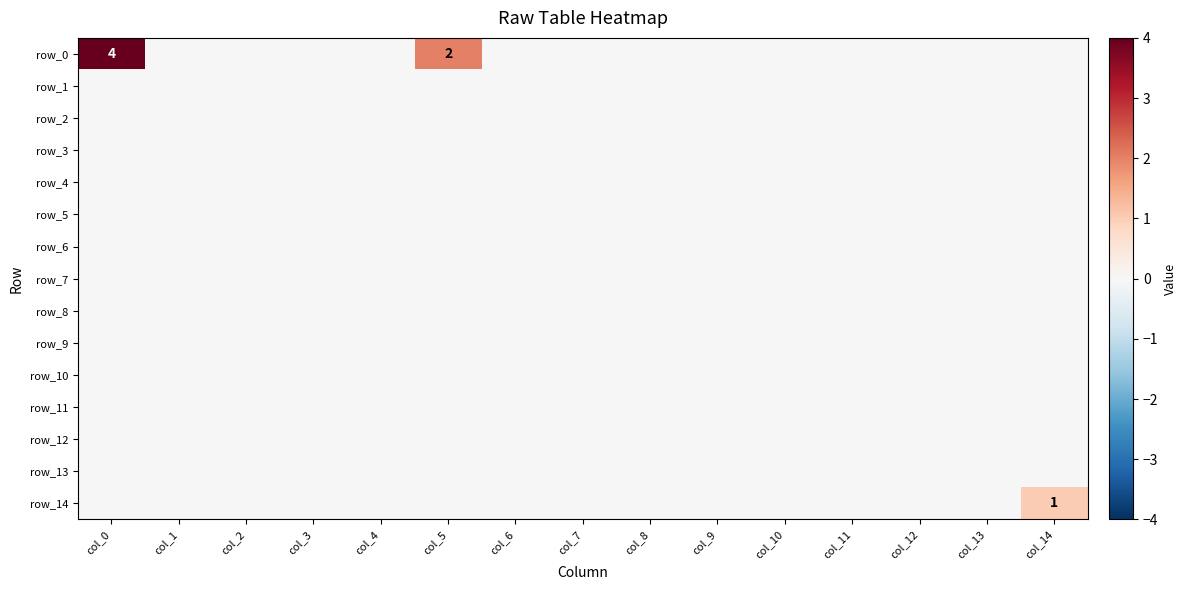

Which series has the largest total across all categories?

row_0